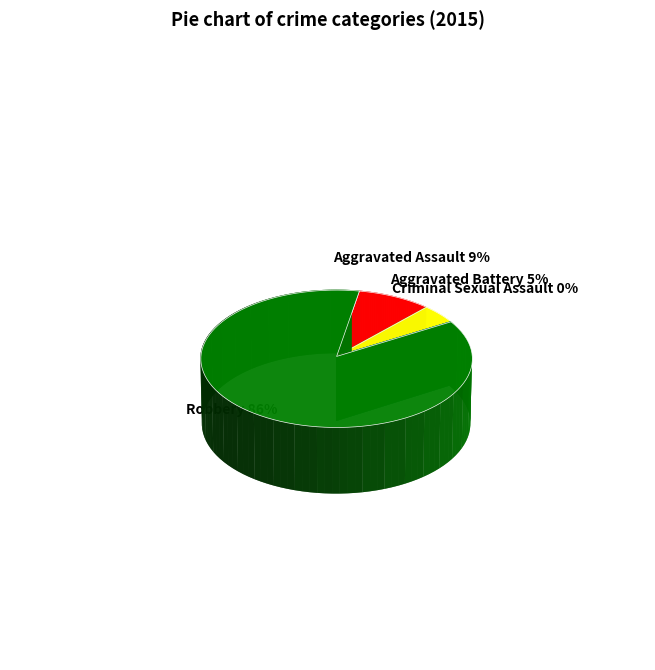

What percentage is the Aggravated Battery slice, to the nearest percent?

5%